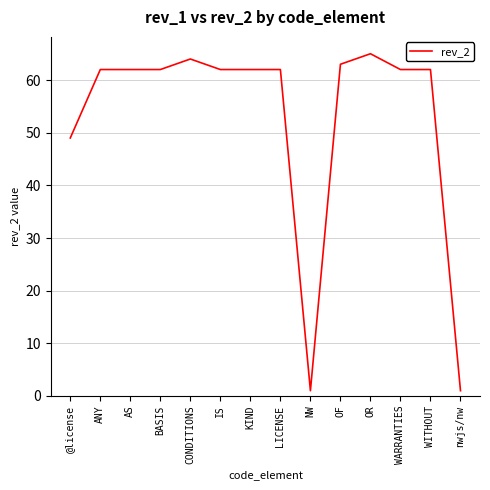

At which label is the value closest to 33?

@license